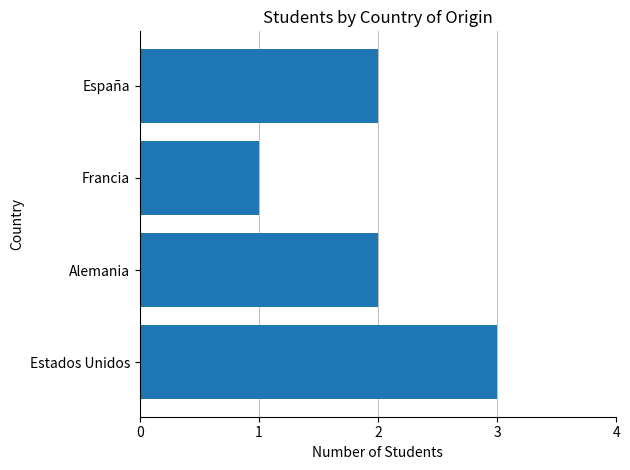

How many values are between 2 and 3?

3